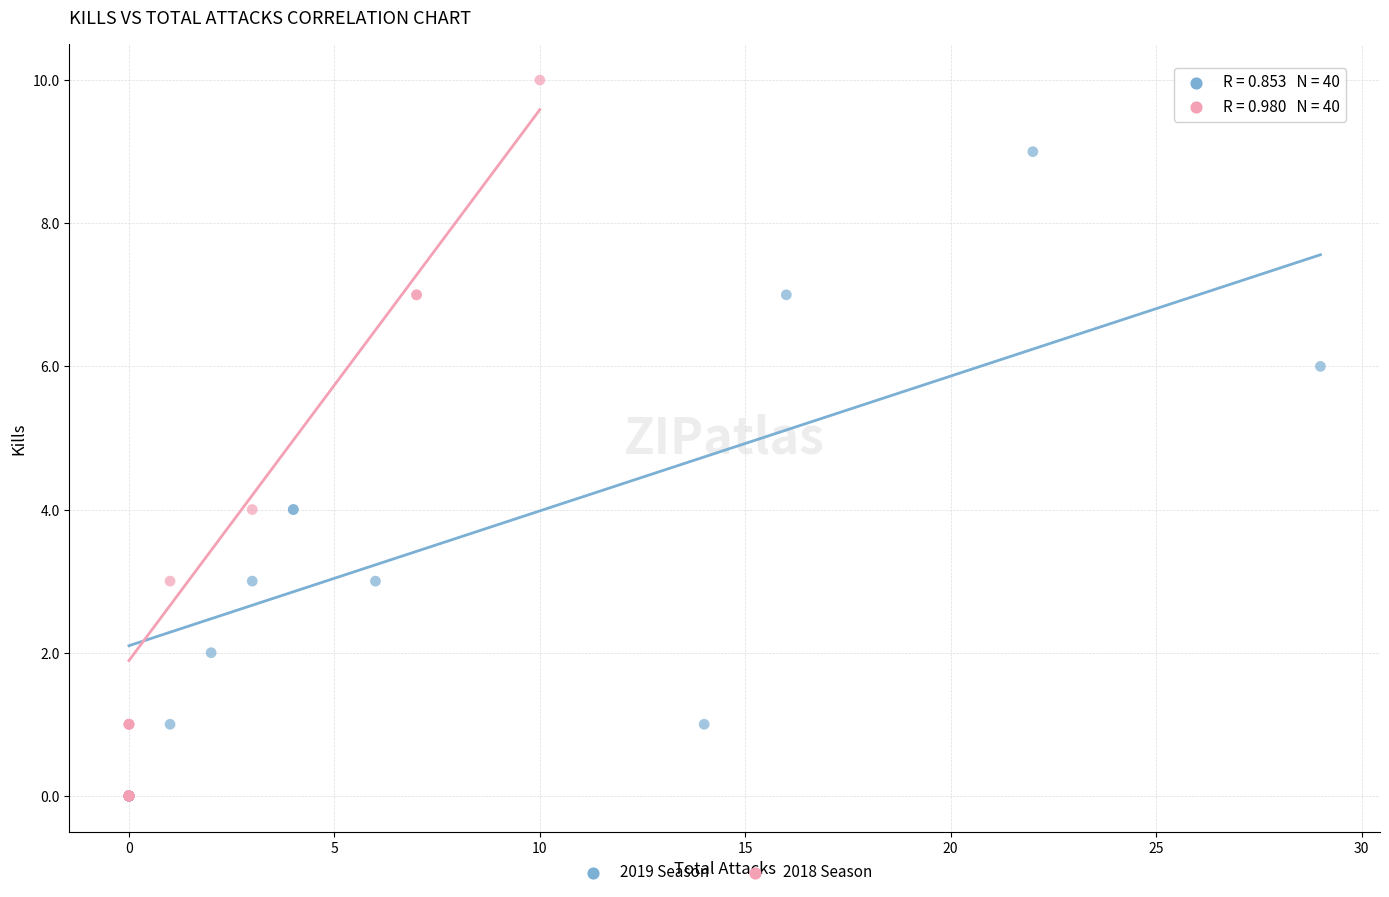

Which series reaches the maximum Y coordinate?

2018 Season